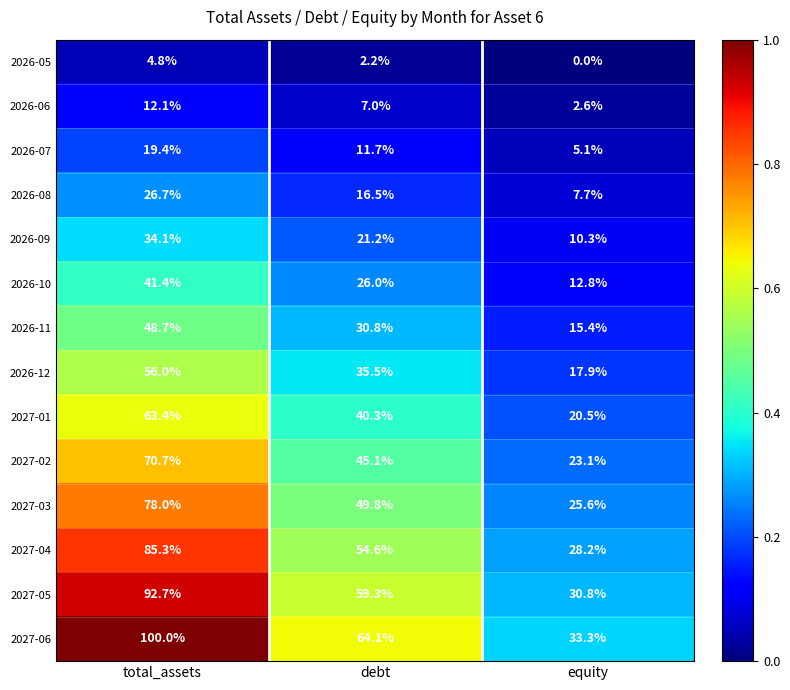

What is the difference between the 2026-07 values at debt and total_assets?

7.7